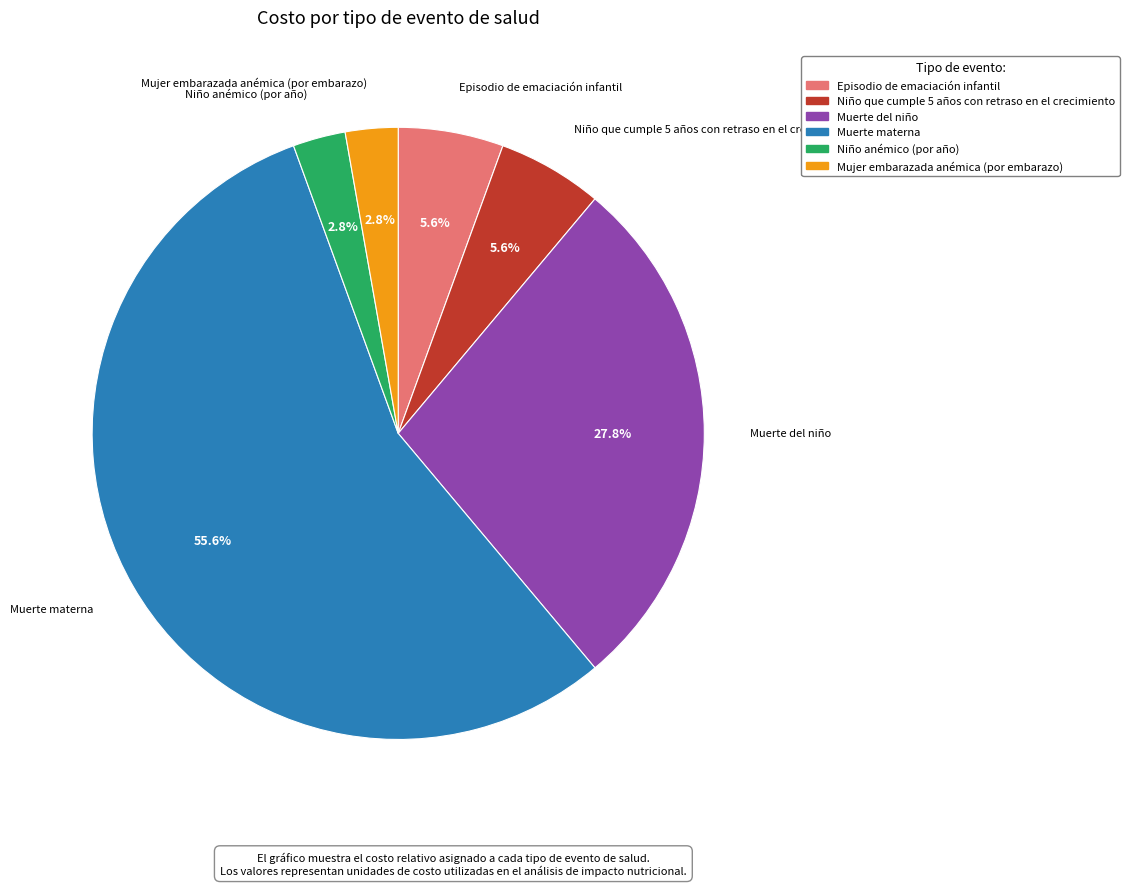

What portion of the pie excludes Niño que cumple 5 años con retraso en el crecimiento?

94.4%